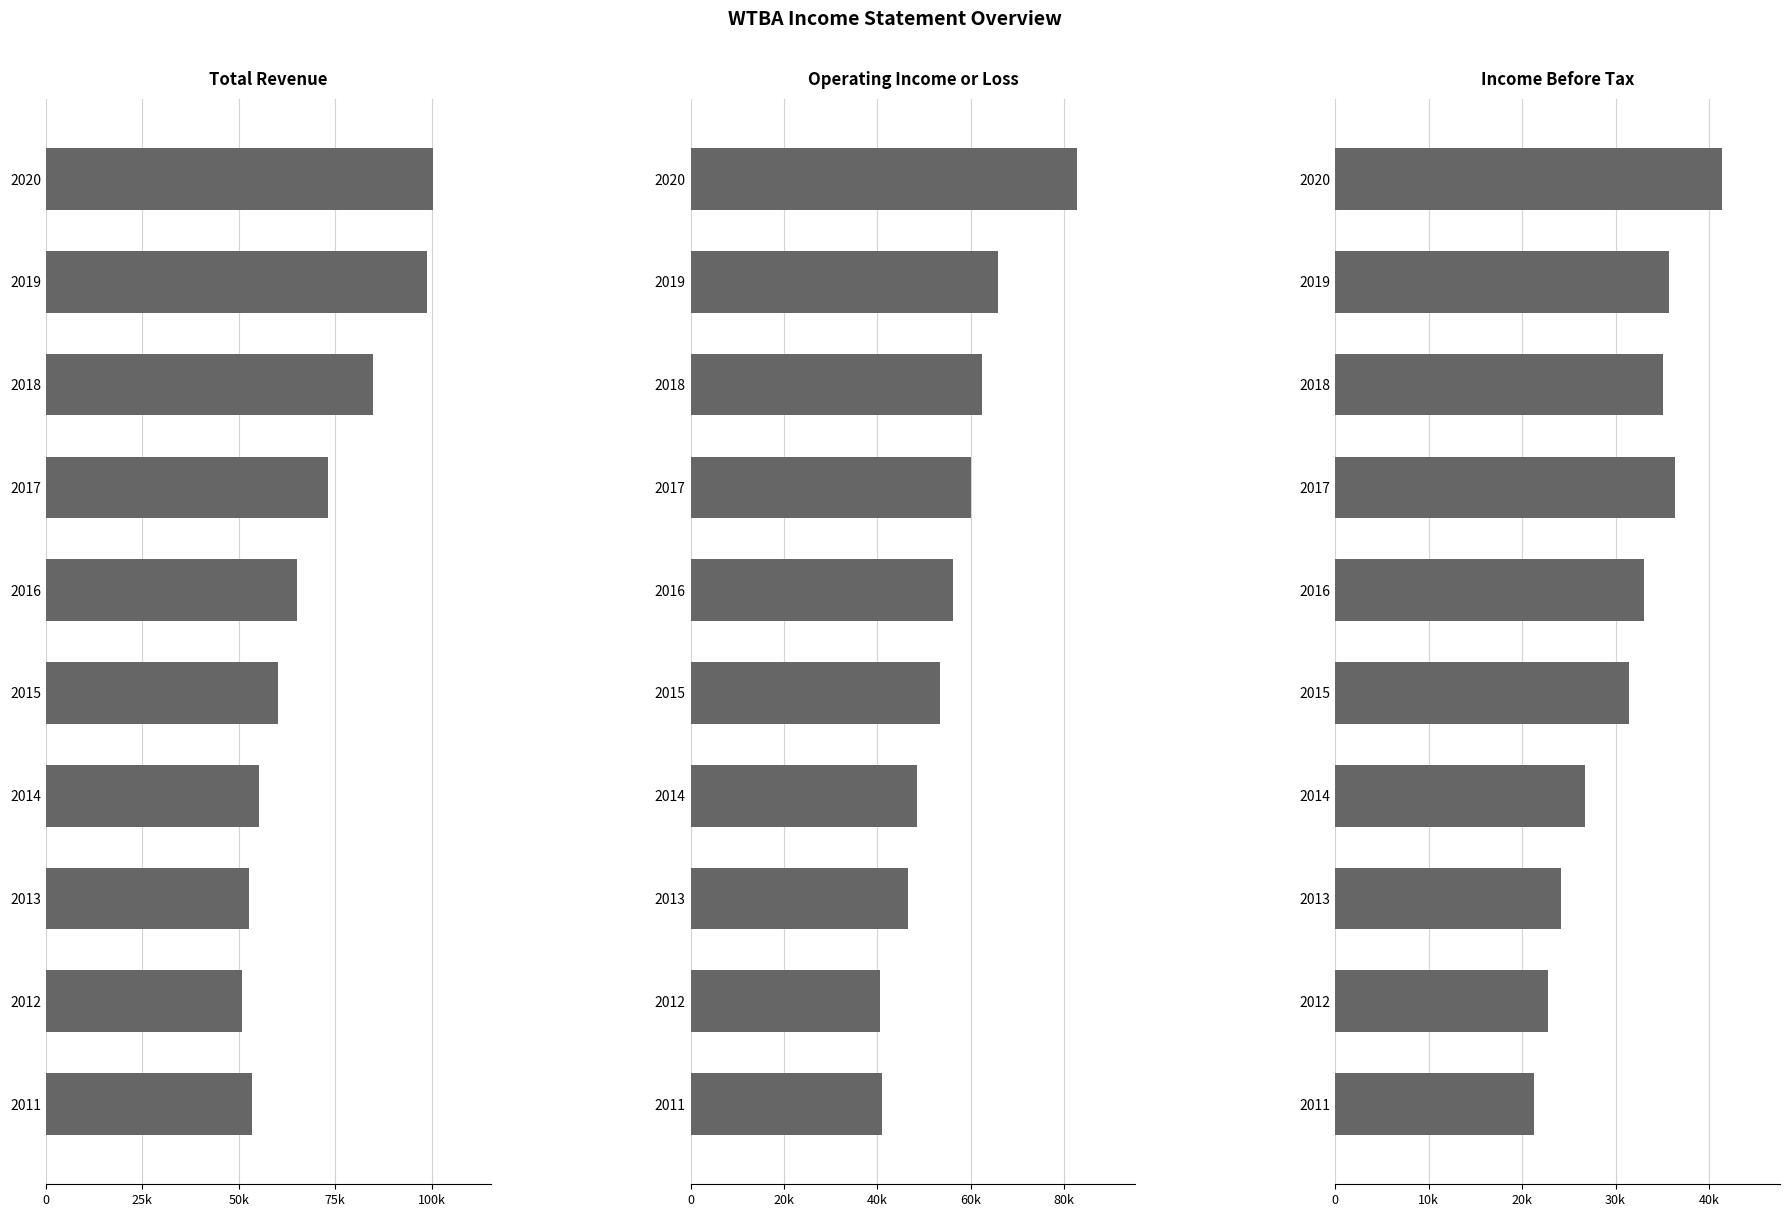

What is the average value of the Income Before Tax series?

30800